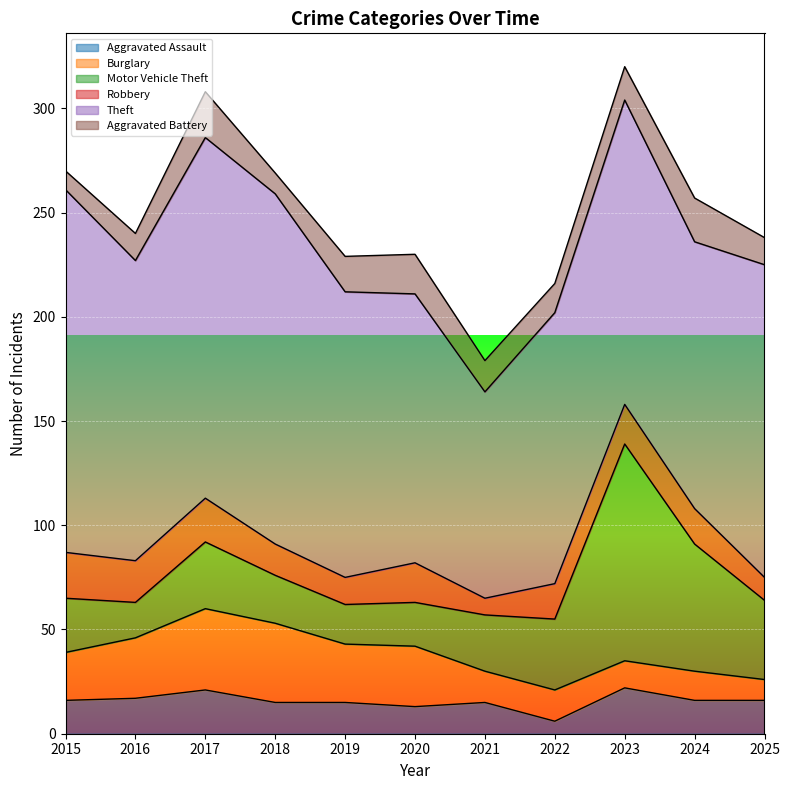

How many data points does each series have?

11